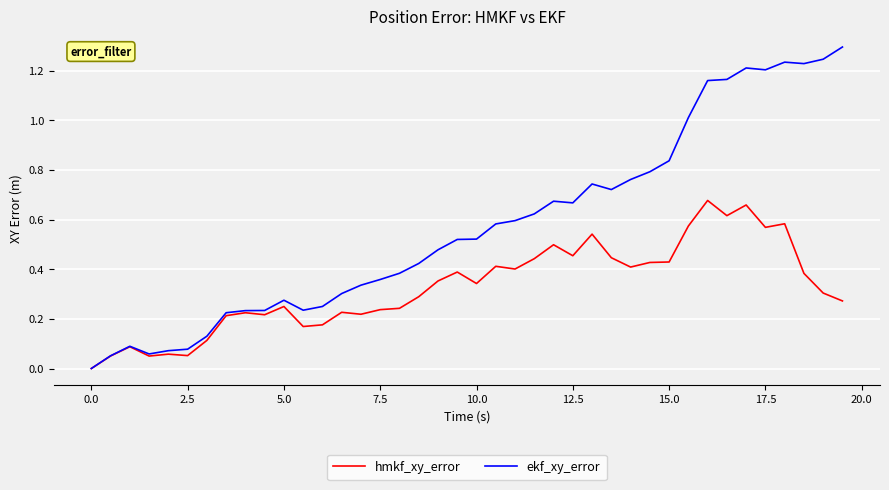

List the series in order of their overall mean, highest first.

ekf_xy_error, hmkf_xy_error